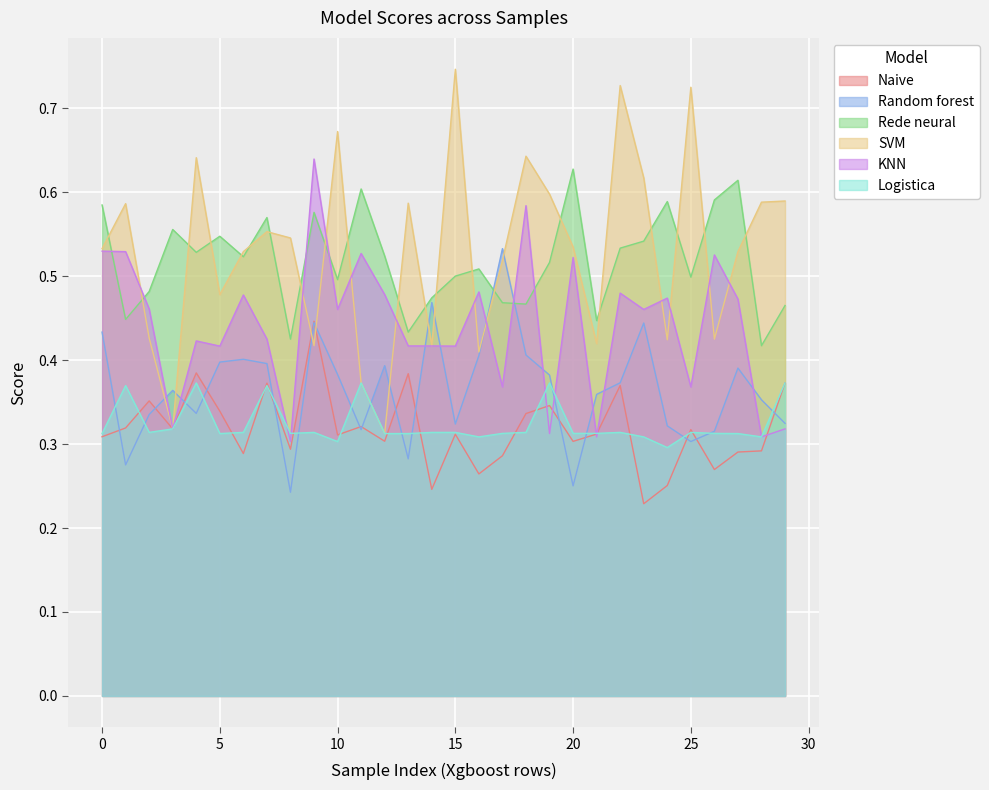

Which series has the widest spread of values?

SVM